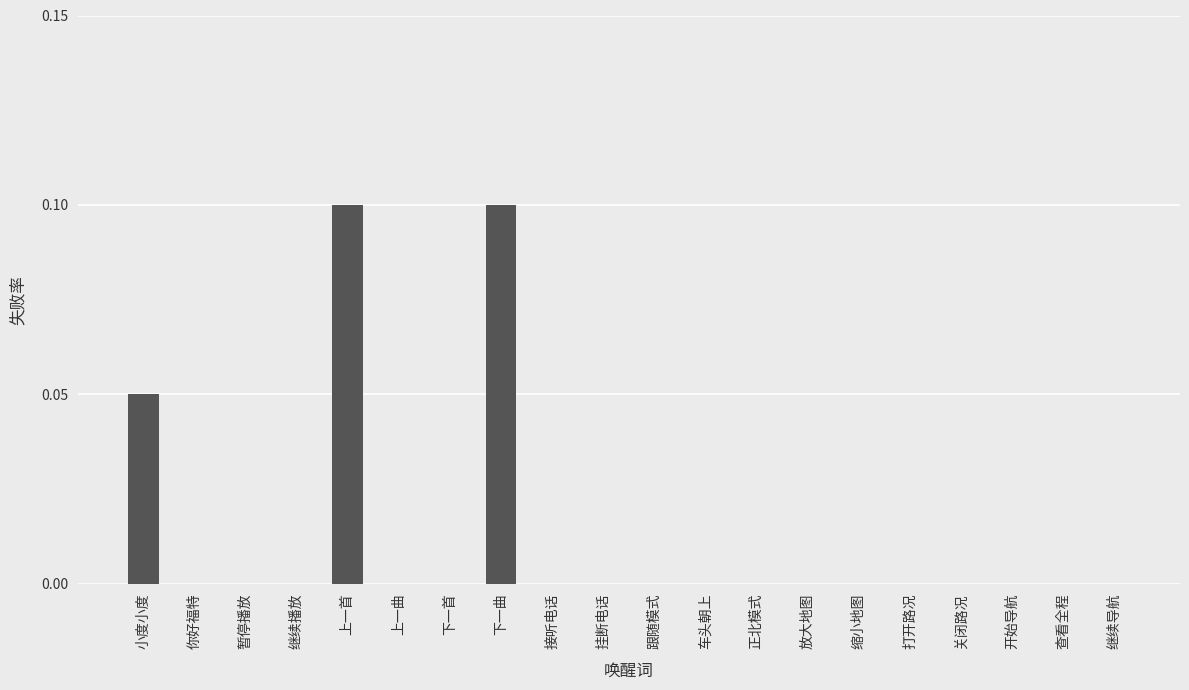

Is it true that the value at 小度小度 is 0.1?

True